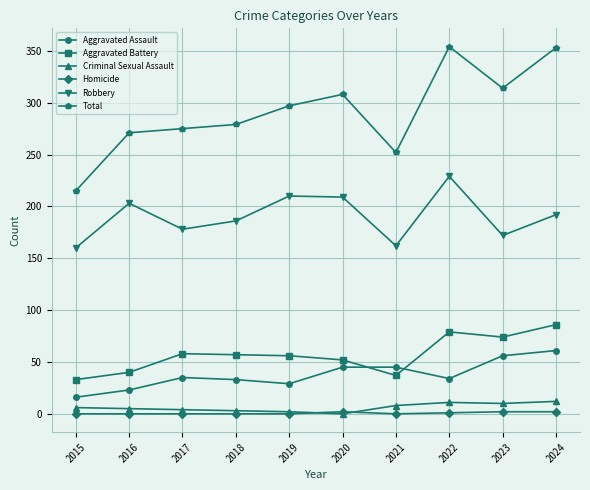

How many lines are shown in the chart?

6